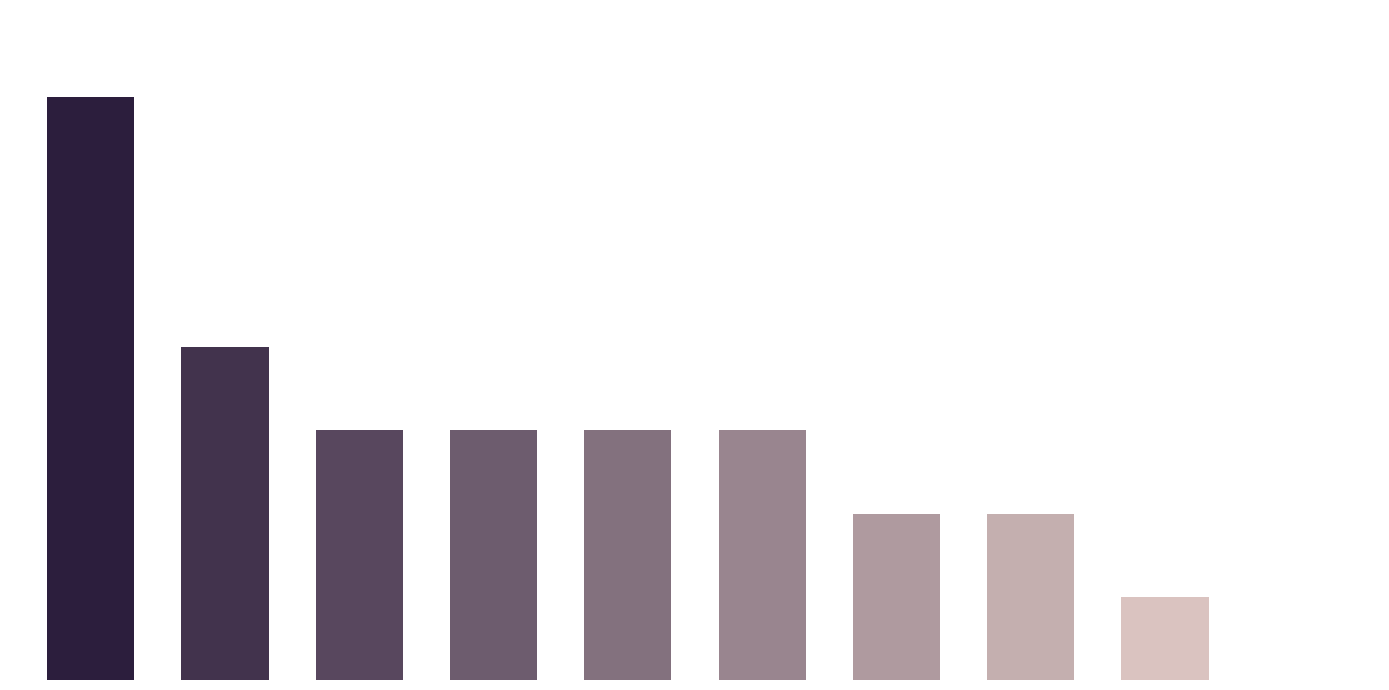

Which category has the highest value across all series?

GGWPBLA